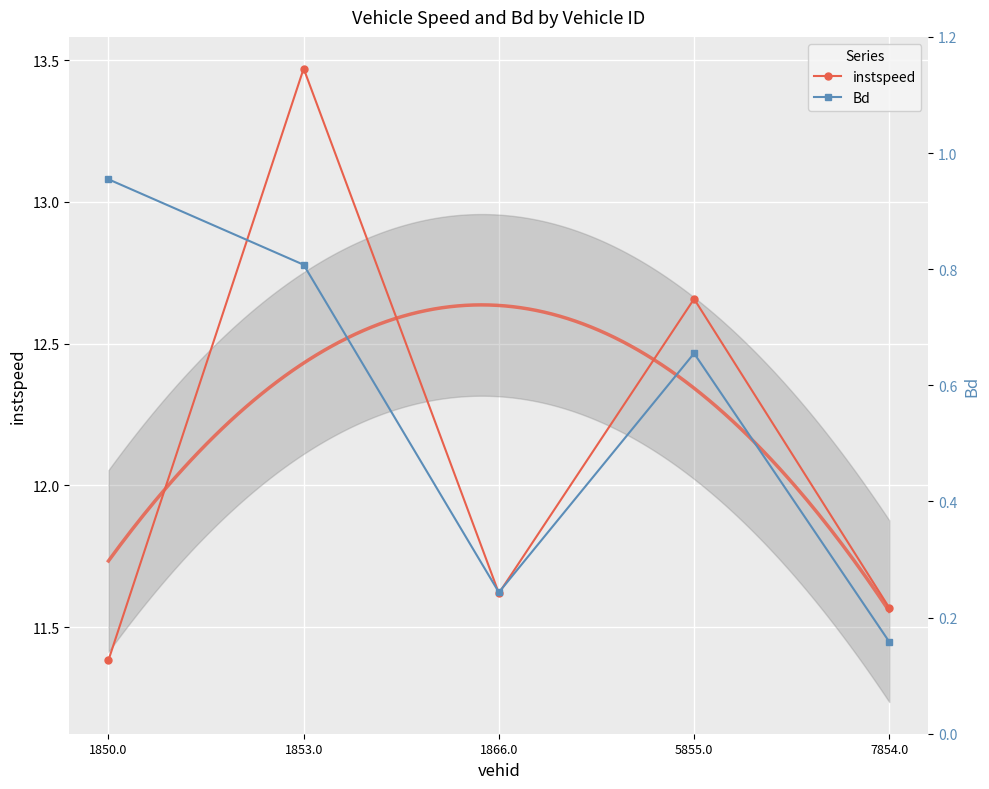

At which category does the chart reach its peak across all series?

1853.0